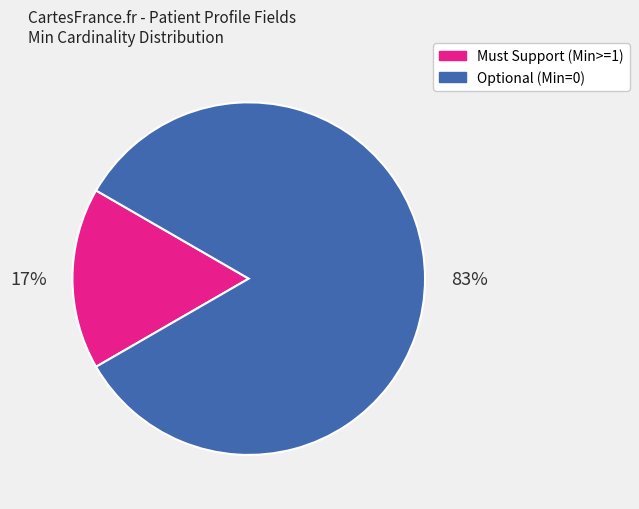

Is there a majority slice in this chart?

Yes